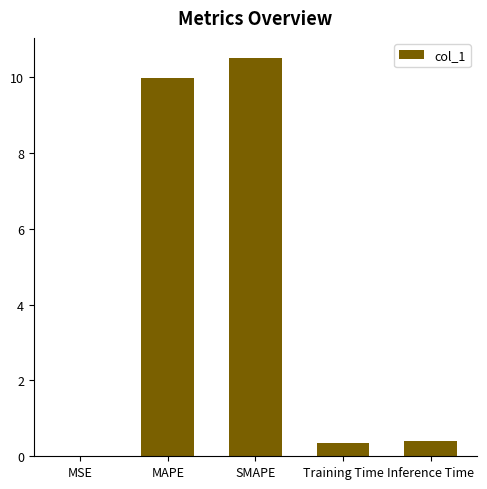

Read the value at Training Time.

0.4